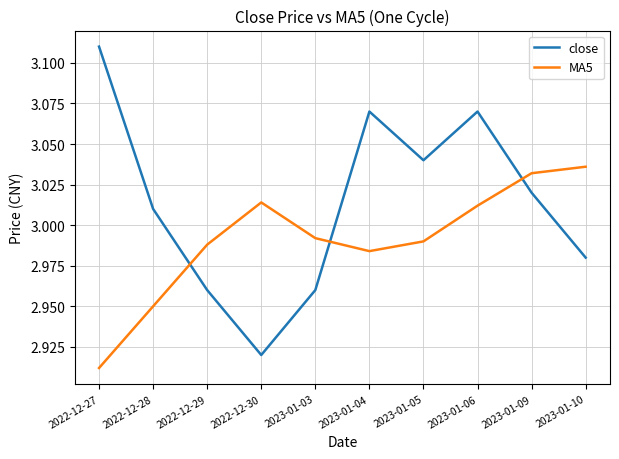

Is the value of MA5 at 2023-01-09 greater than the value of close at 2023-01-06?

No